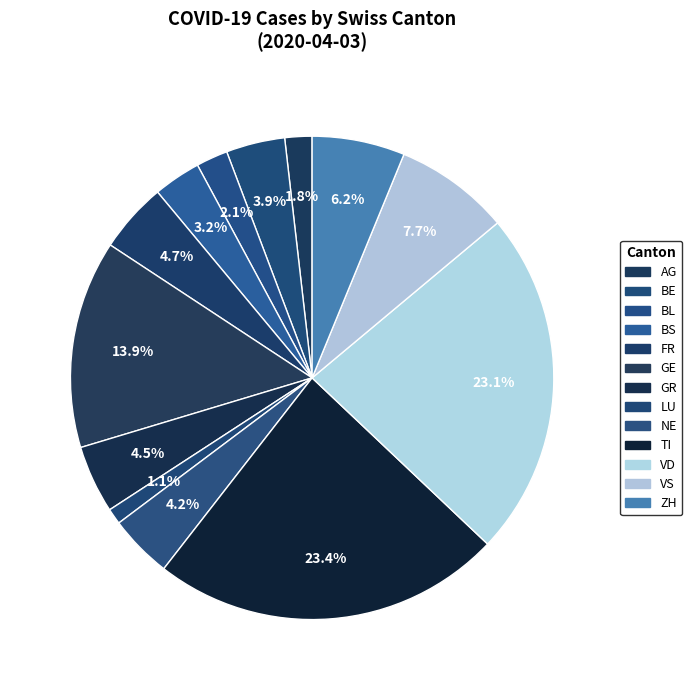

Count the number of slices in the pie.

13